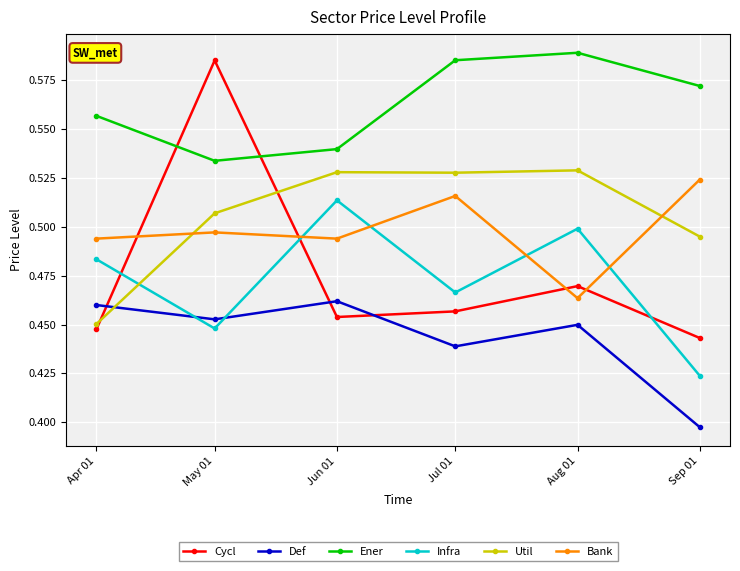

Rank the series at Sep 01 from highest to lowest value.

Ener, Bank, Util, Cycl, Infra, Def